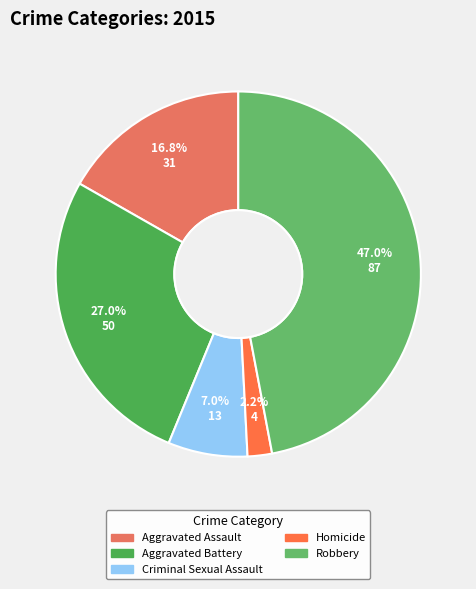

Approximately how many times larger is the value at Criminal Sexual Assault compared to Homicide?

3.2